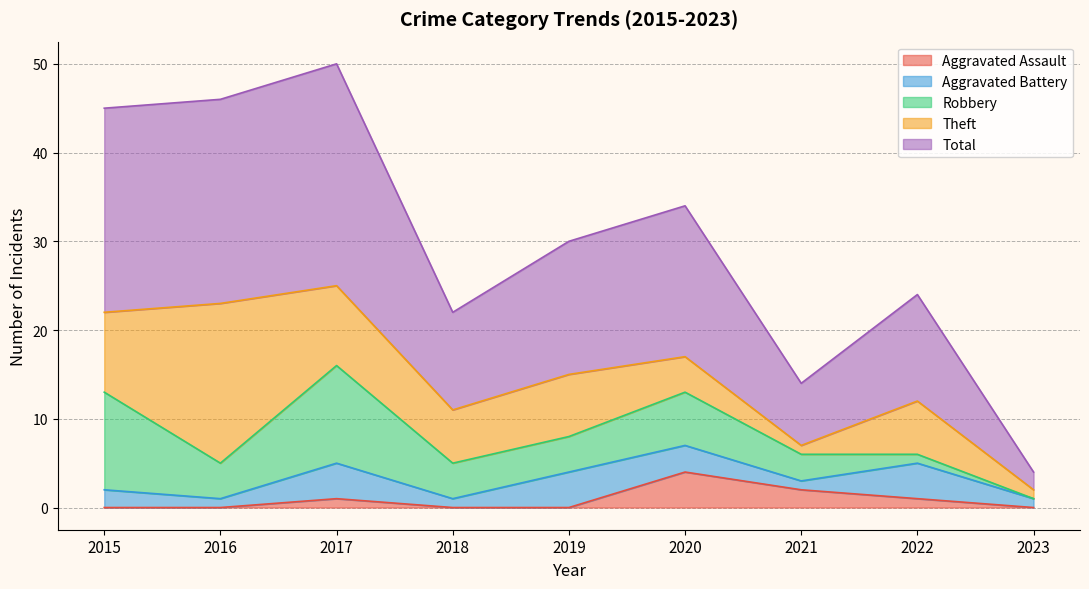

Is it true that Theft equals 1 at 2021?

True